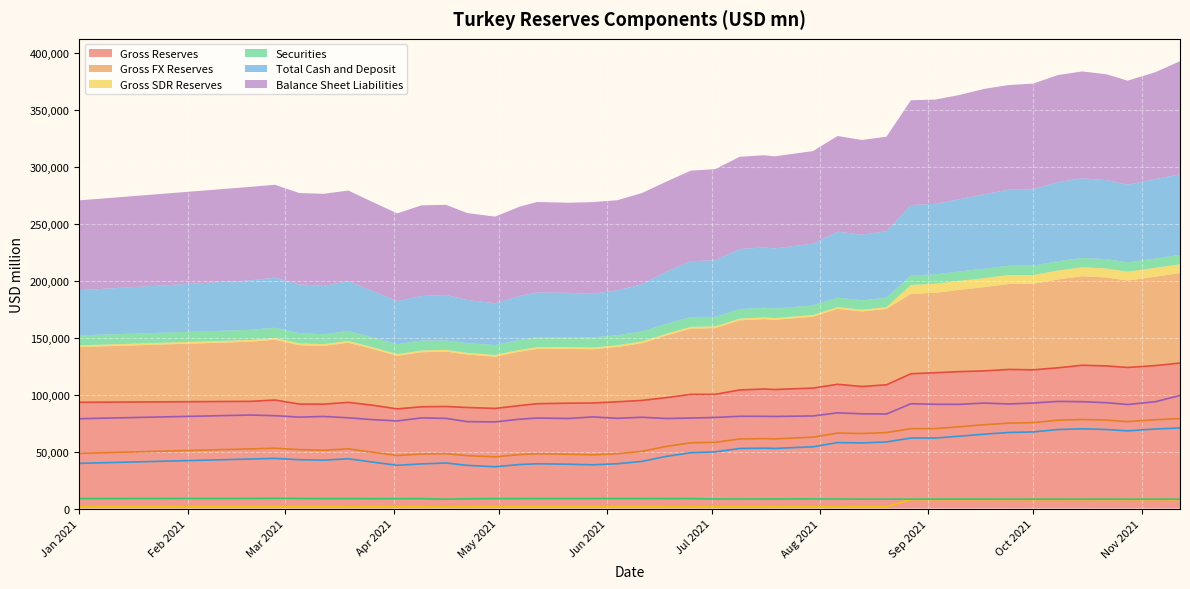

True or false: Gross SDR Reserves and Gross Reserves cross at least once.

False